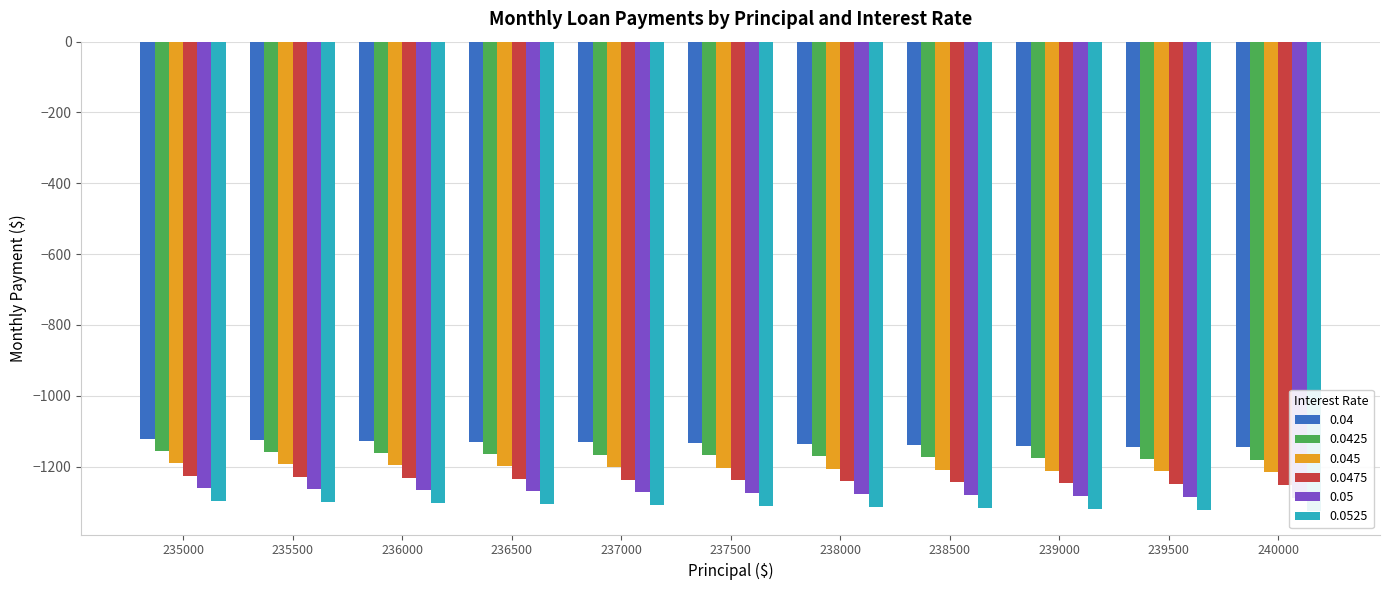

What is the minimum value shown in the chart?

-1325.3